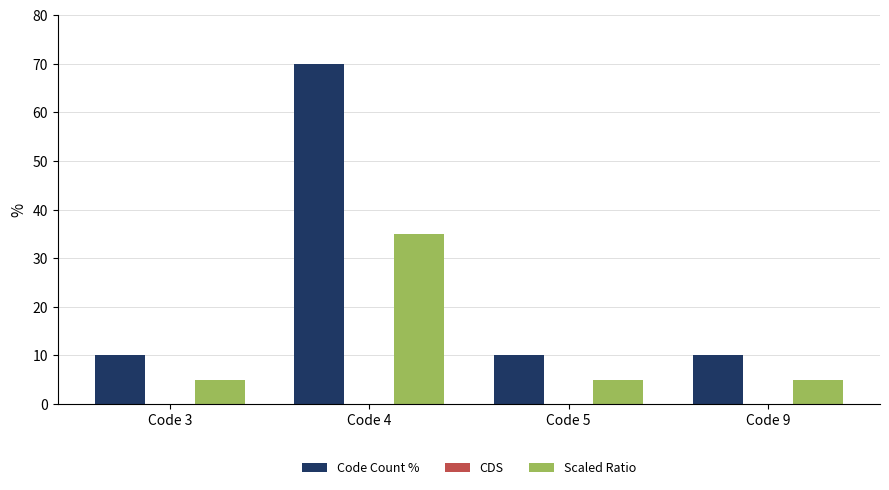

Read the Code Count % value at Code 9, to the nearest 10.

10